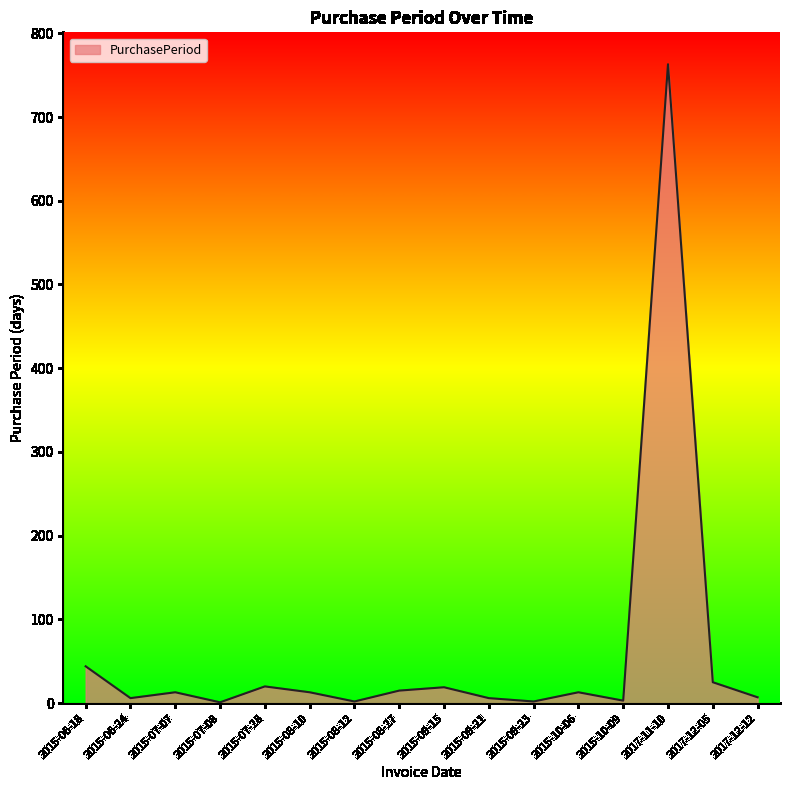

What is the difference between the maximum and minimum values?

762